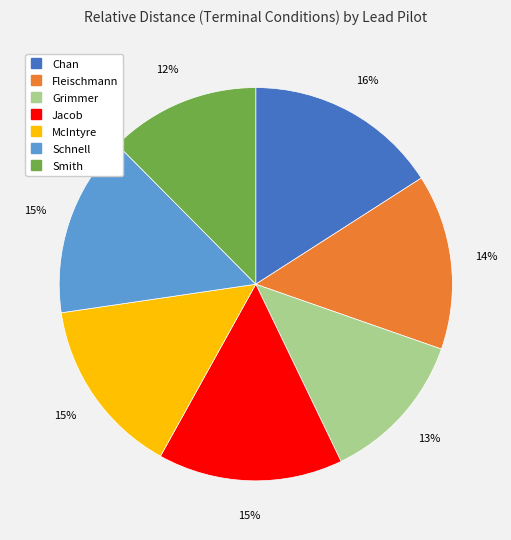

What percentage is the Schnell slice, to the nearest percent?

15%